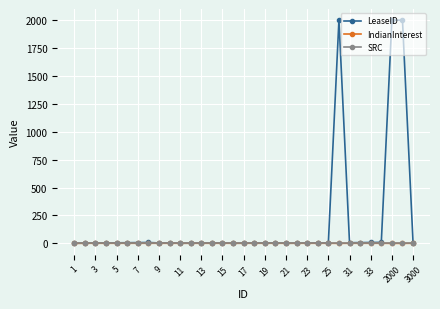

What is the greatest value displayed?

2000.0